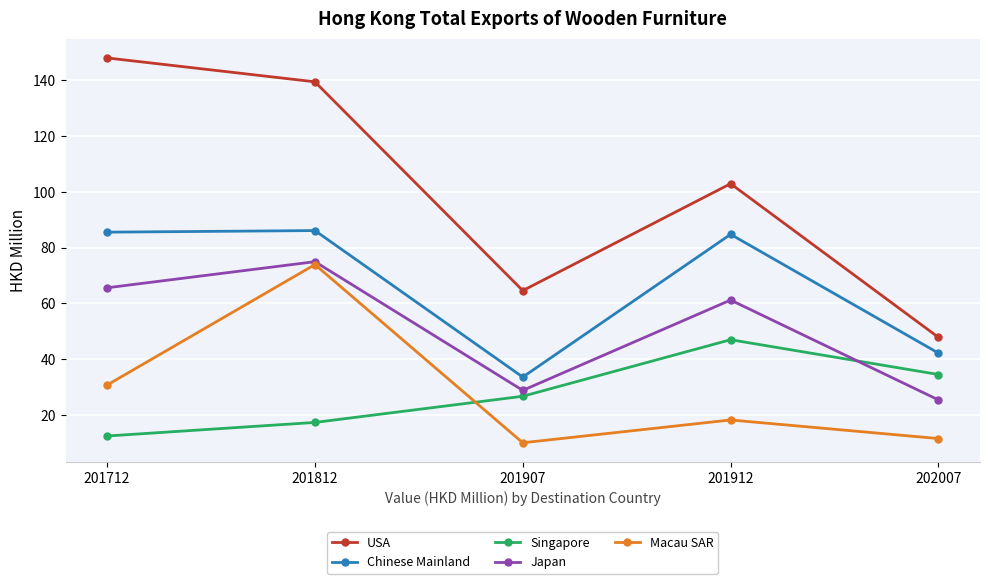

At which category is the sum across all series the highest?

201812